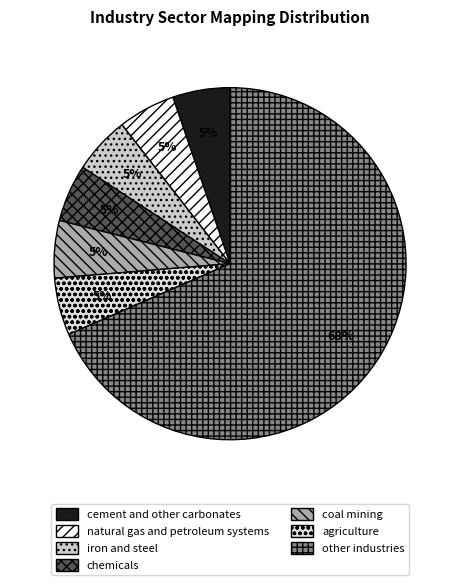

Combined, do agriculture and natural gas and petroleum systems account for over 50%?

No